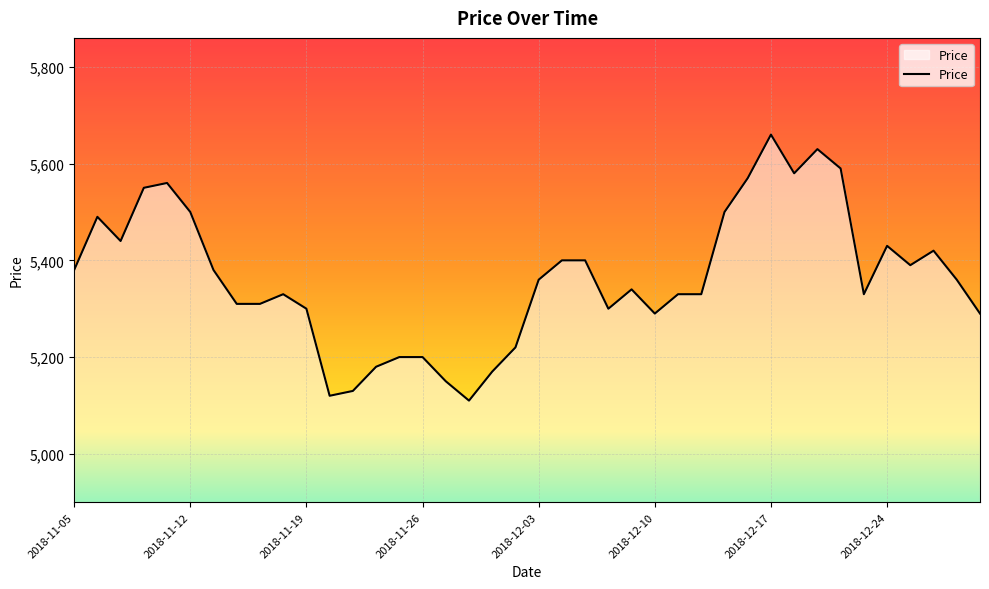

Is this an area chart (filled region under the line)?

Yes